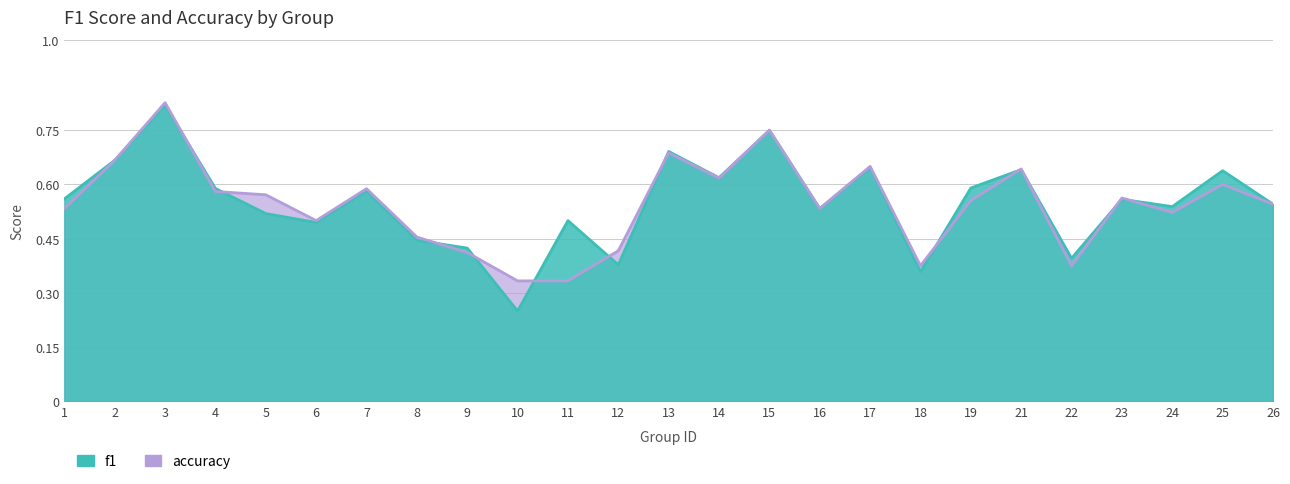

The f1 series shows 0.8 at 15. True or false?

True